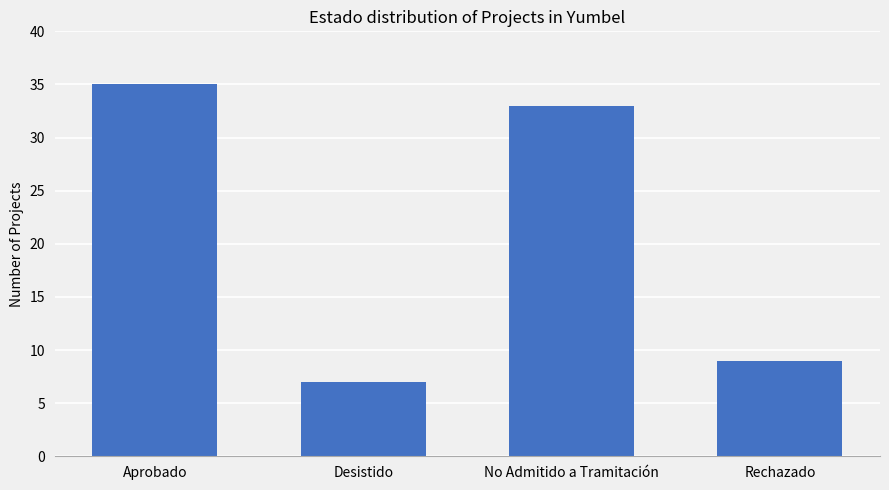

Rank the categories by value from lowest to highest.

Desistido, Rechazado, No Admitido a Tramitación, Aprobado